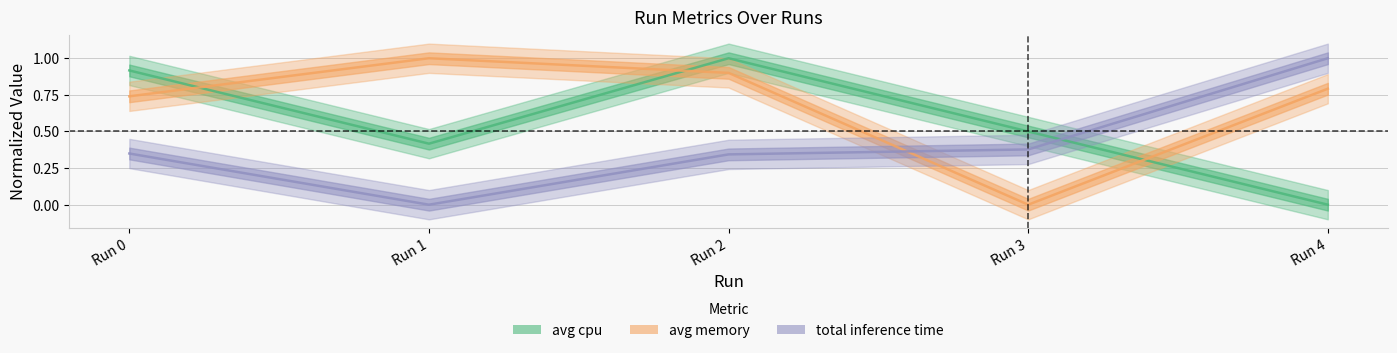

Does the chart display data point markers on the line(s)?

No